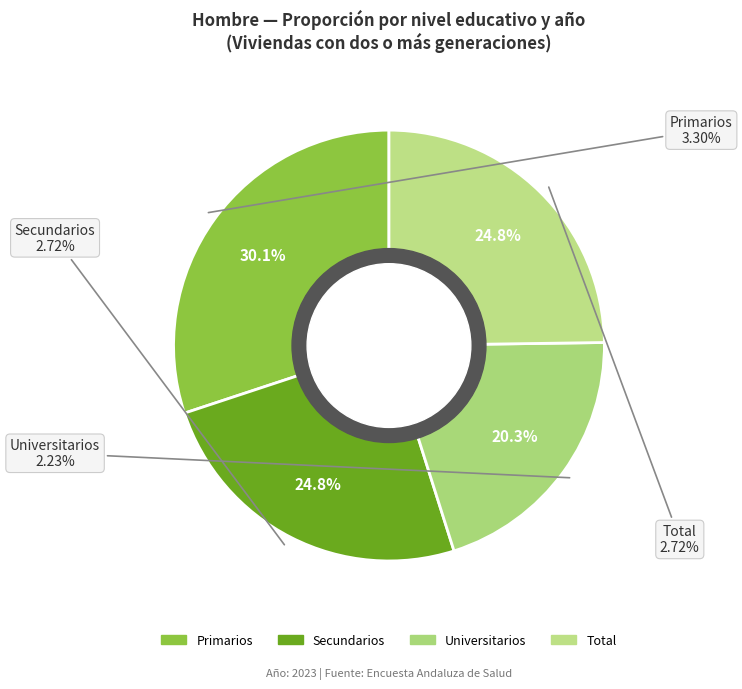

How many segments does this pie chart have?

4